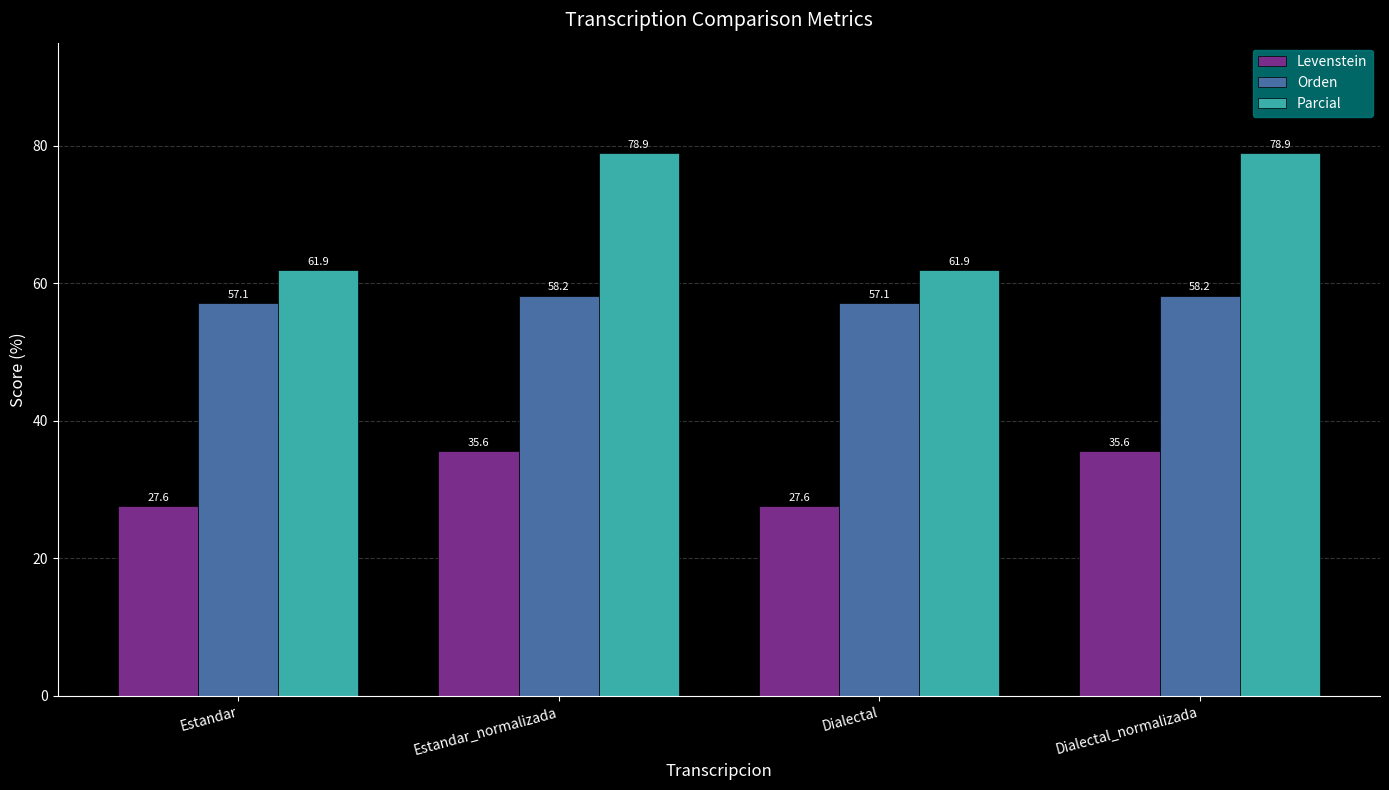

How many data points in Orden are less than 58?

2